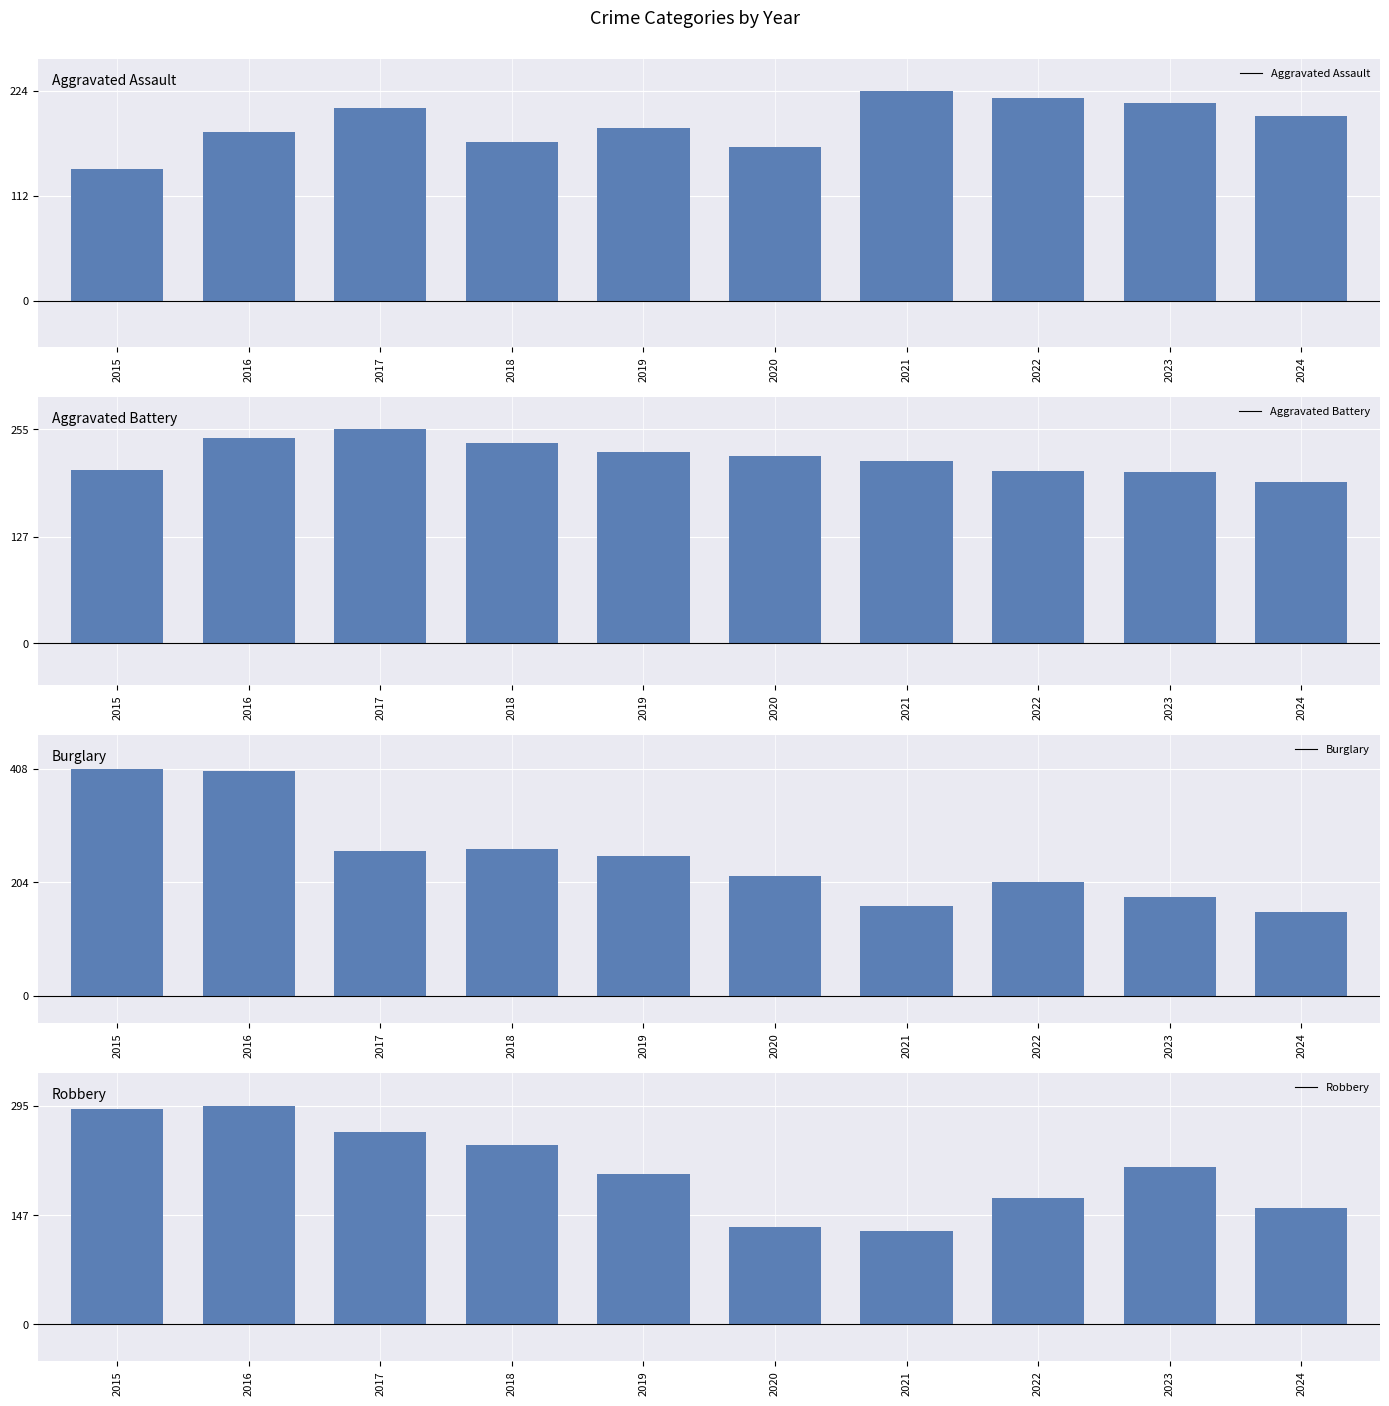

Which has a higher value, 2020 or 2018?

2018